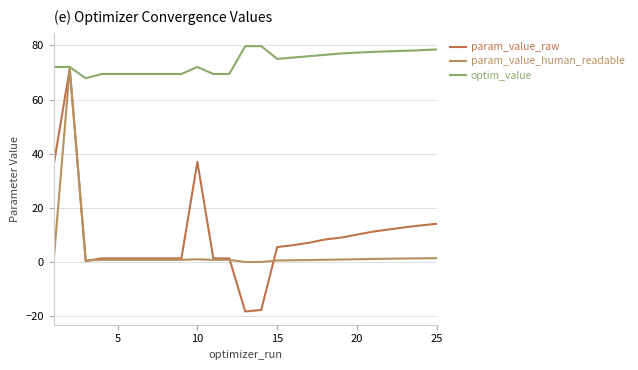

At how many categories does at least one series exceed 75?

12